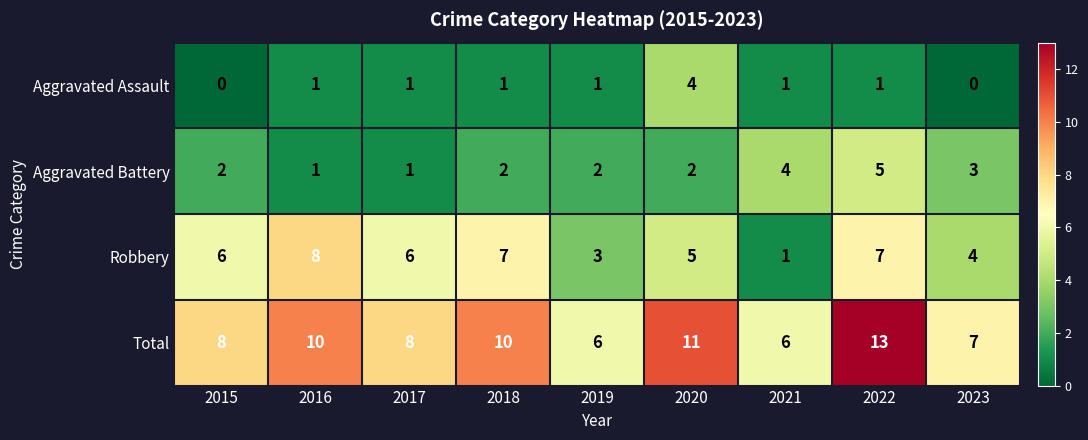

Between 2016 and 2023, which series saw the biggest shift?

Robbery